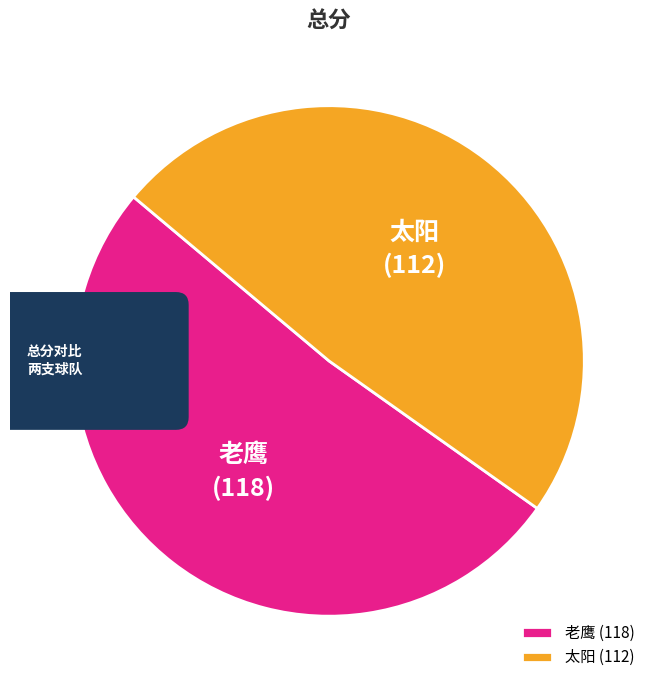

Which slice is the smallest?

太阳